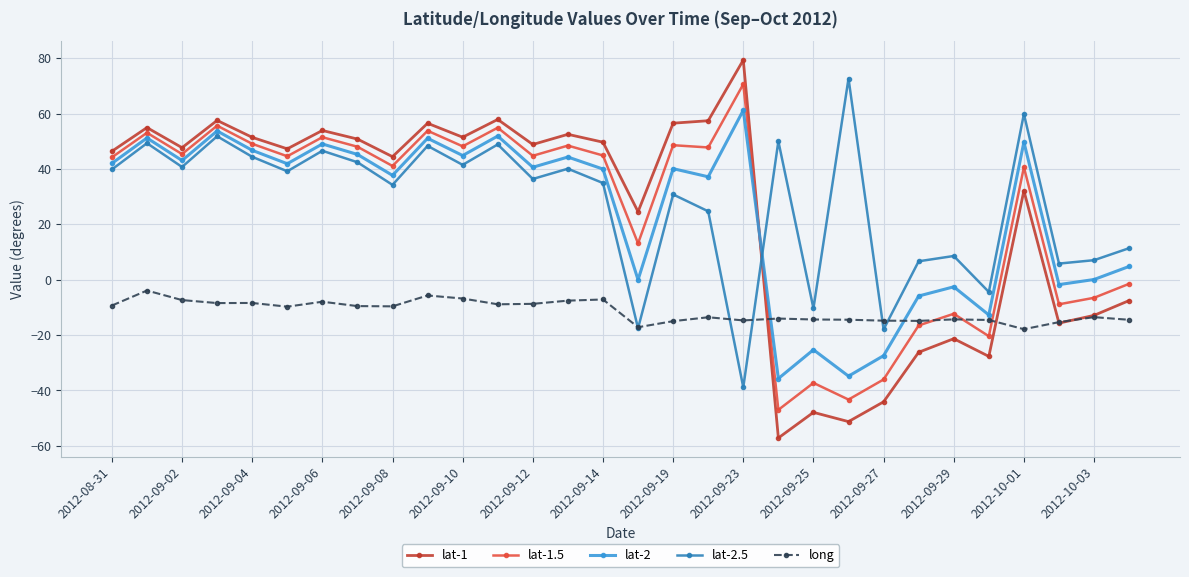

What is the minimum value shown in the chart?

-57.1